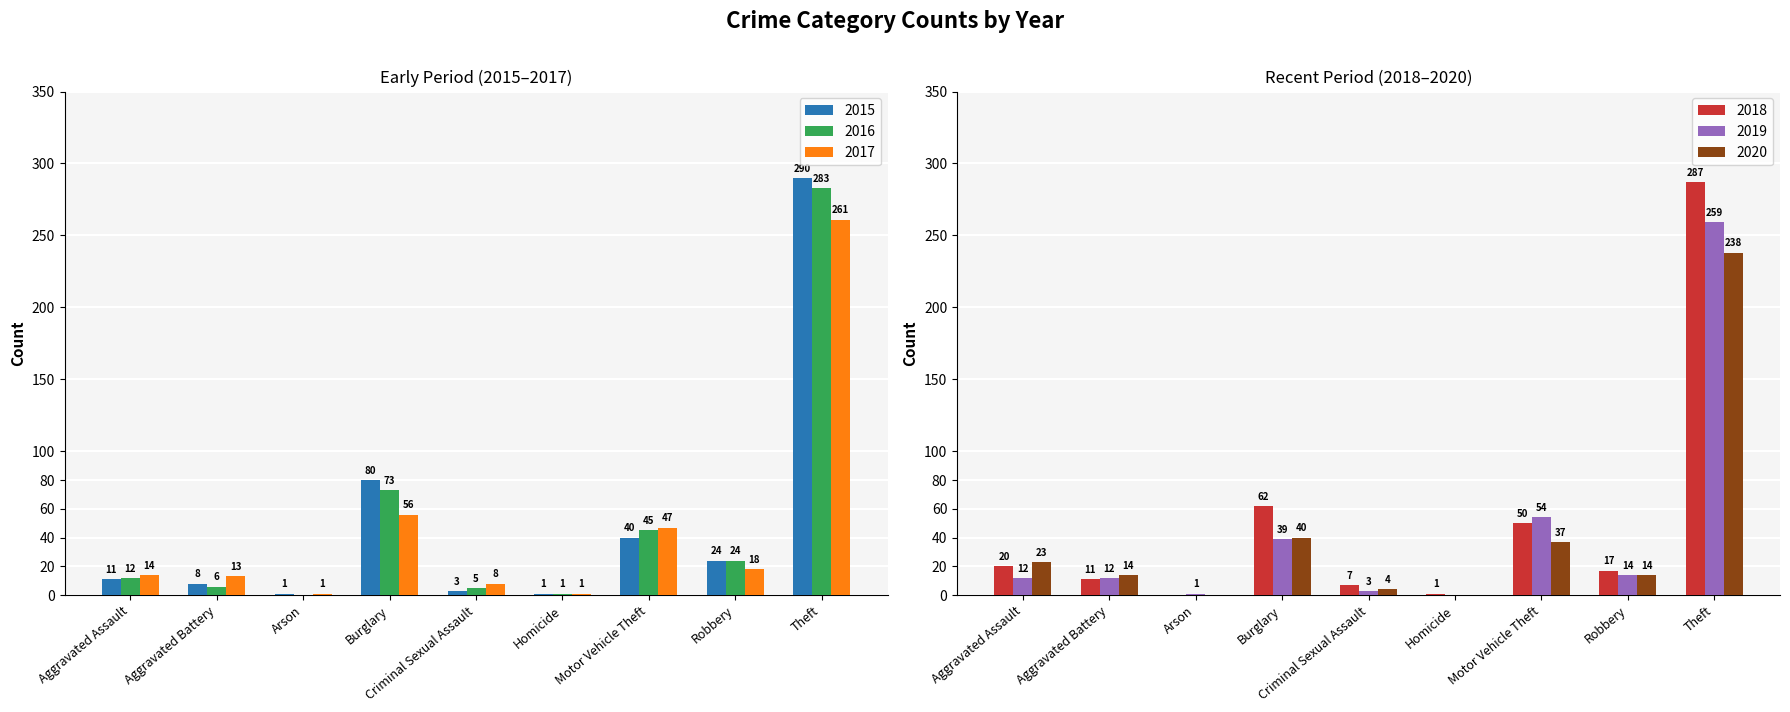

How many distinct data groups are displayed?

6